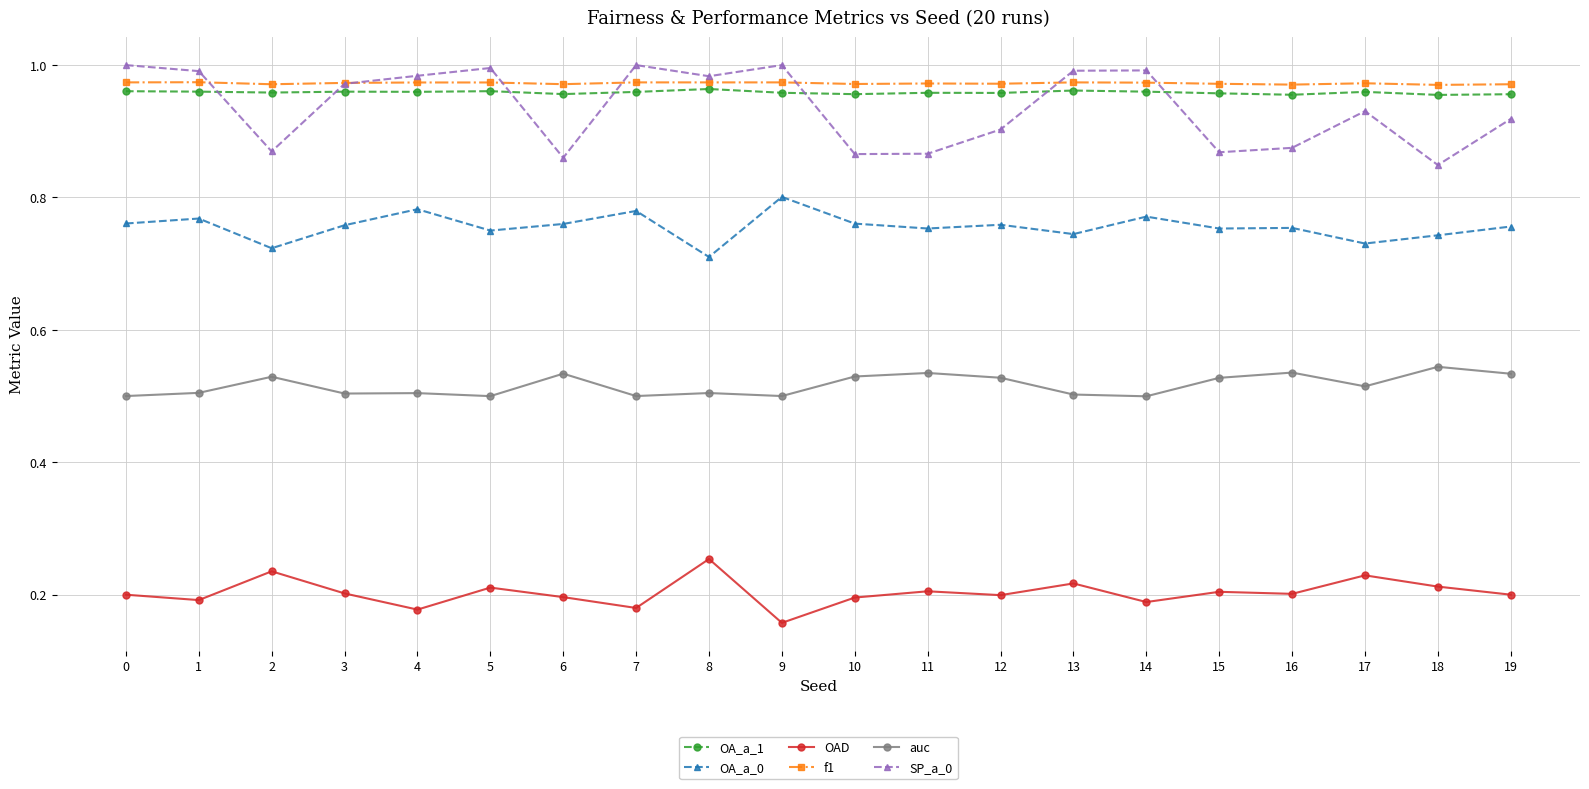

At which category does auc reach its first local peak?

2